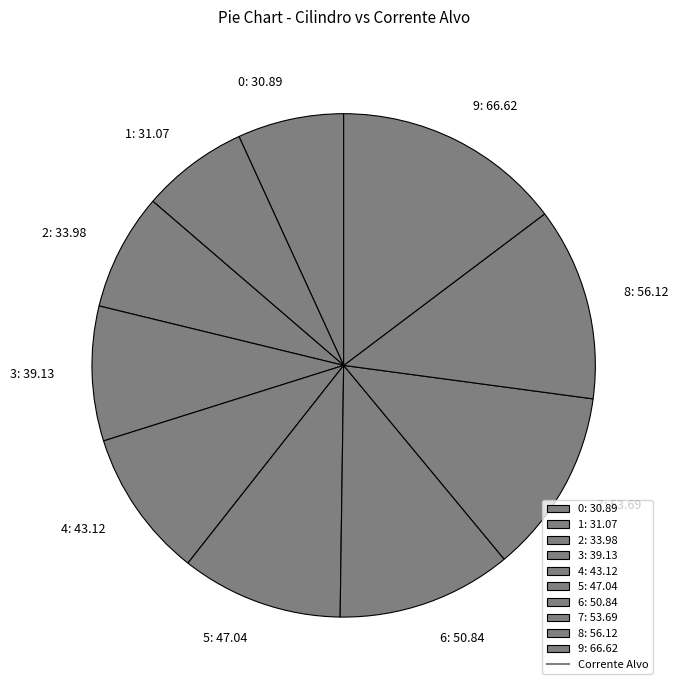

Is it true that 5: 47.04 is 10% of the pie?

True